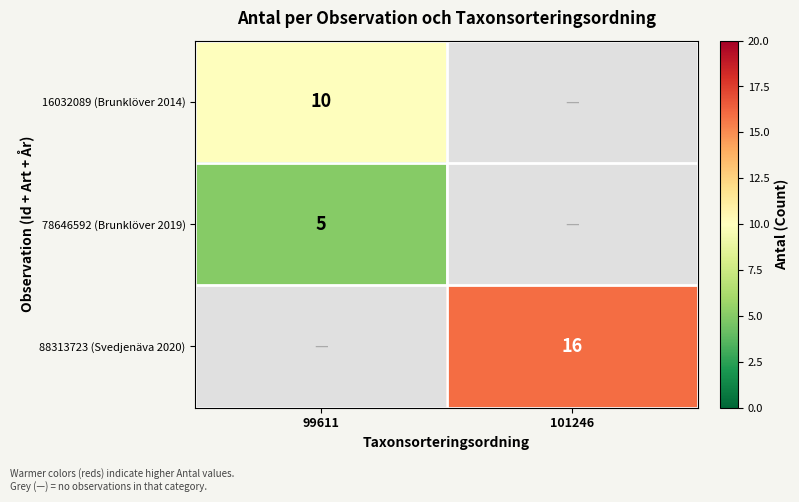

Is the value of 88313723 (Svedjenäva 2020) at 101246 greater than the value of 78646592 (Brunklöver 2019) at 99611?

Yes